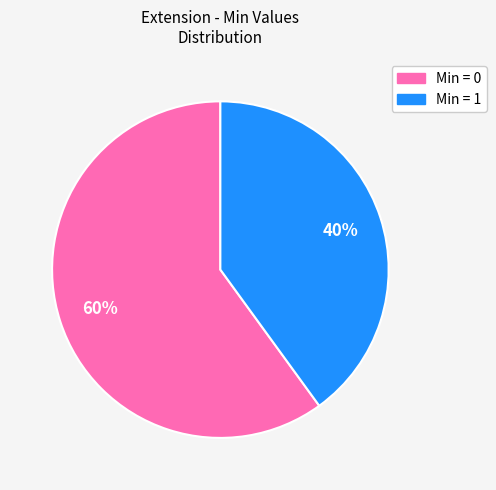

To the nearest percent, what is the average slice percentage?

50%